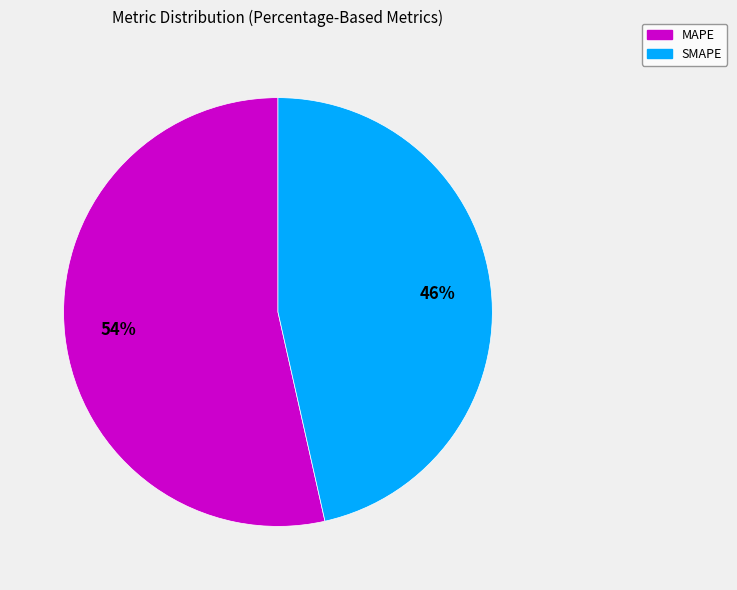

Approximately how many times larger is the value at SMAPE compared to MAPE?

0.9